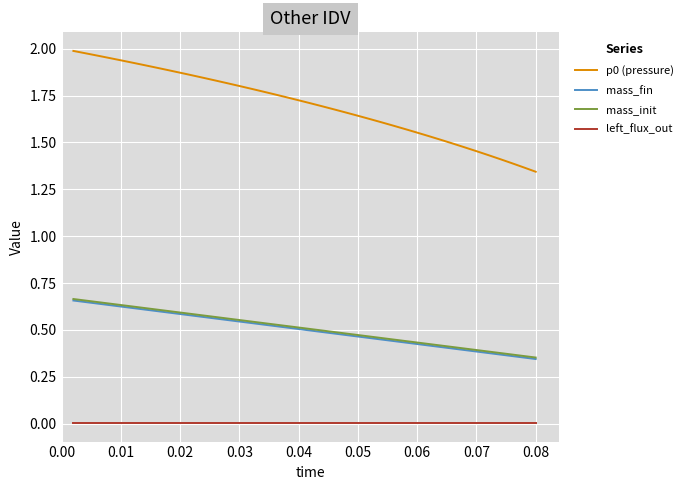

How many lines are shown in the chart?

4